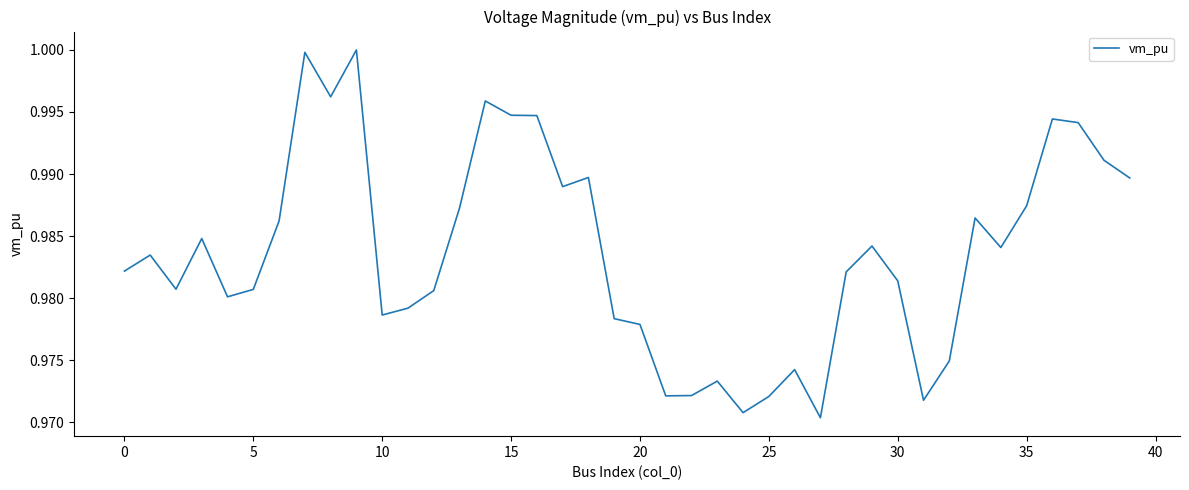

How many interior local valleys (lower than both neighbors) does the data have?

10